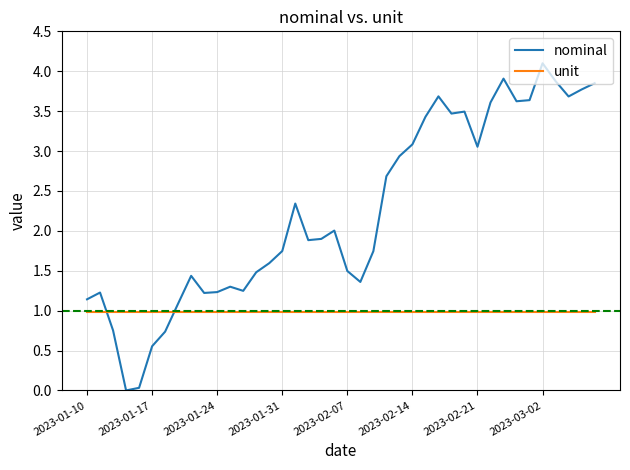

Which series has the largest total across all categories?

nominal